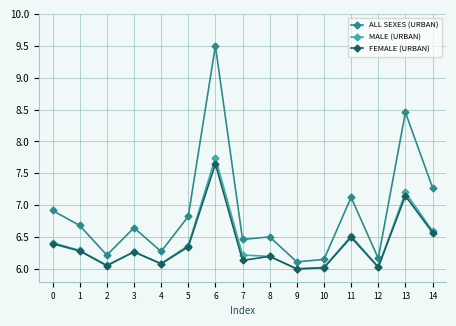

Is it true that ALL SEXES (URBAN) equals 6.5 at 8?

True